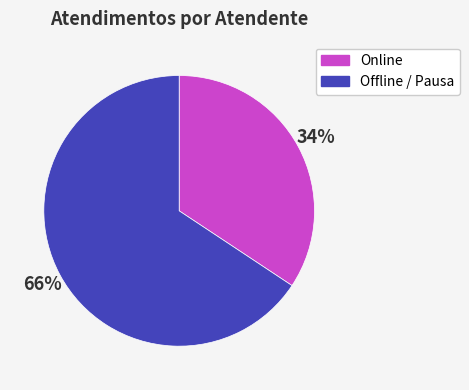

What is the smallest slice in the pie chart?

Online